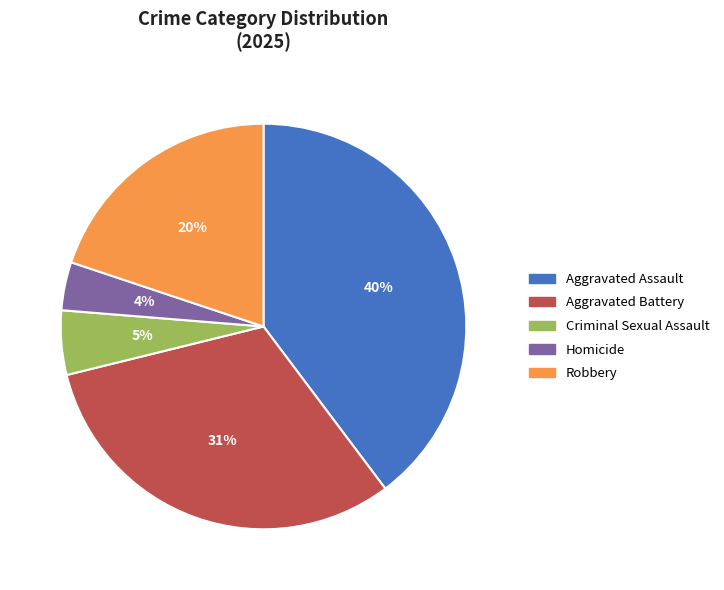

Which slice is the largest?

Aggravated Assault